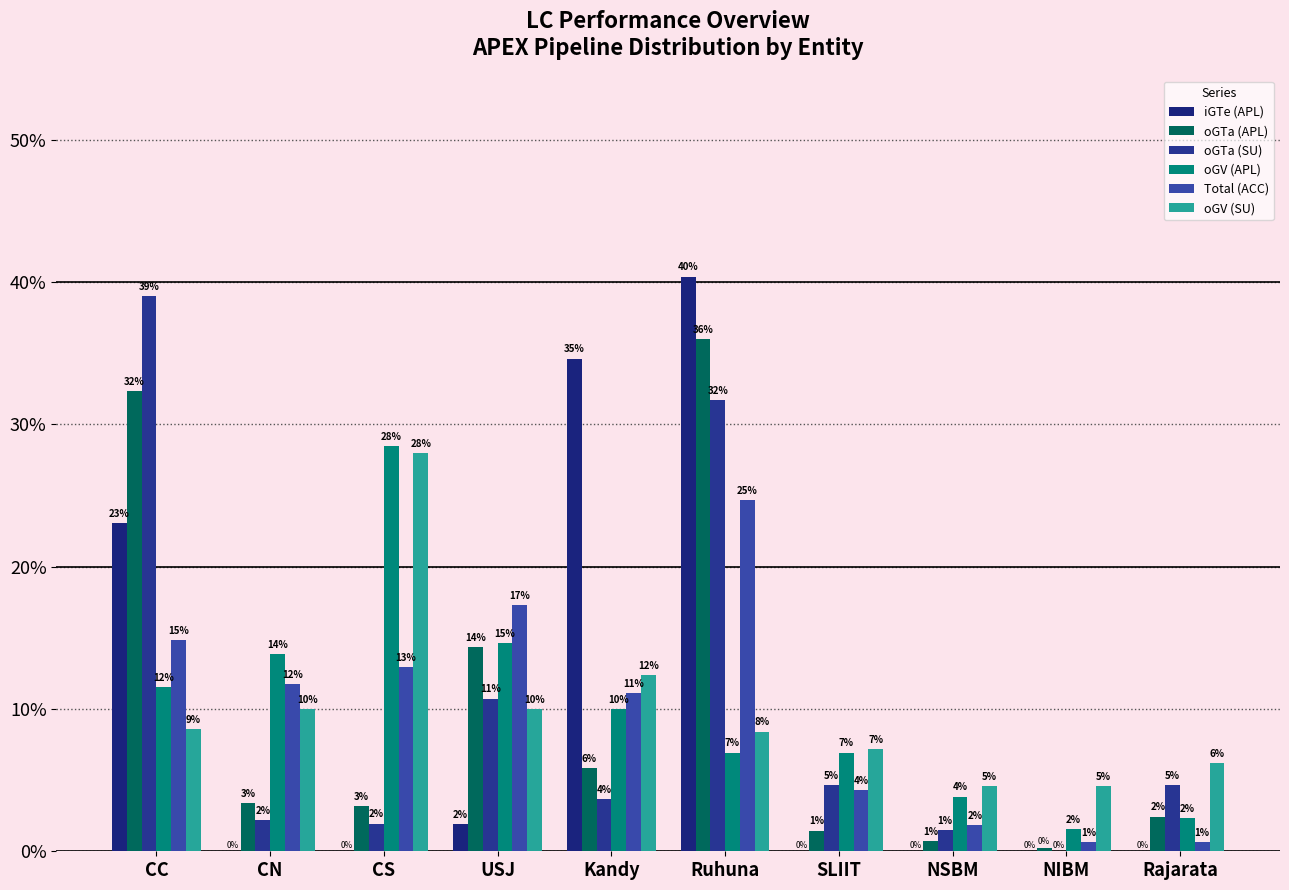

At which category is the sum across all series the highest?

Ruhuna